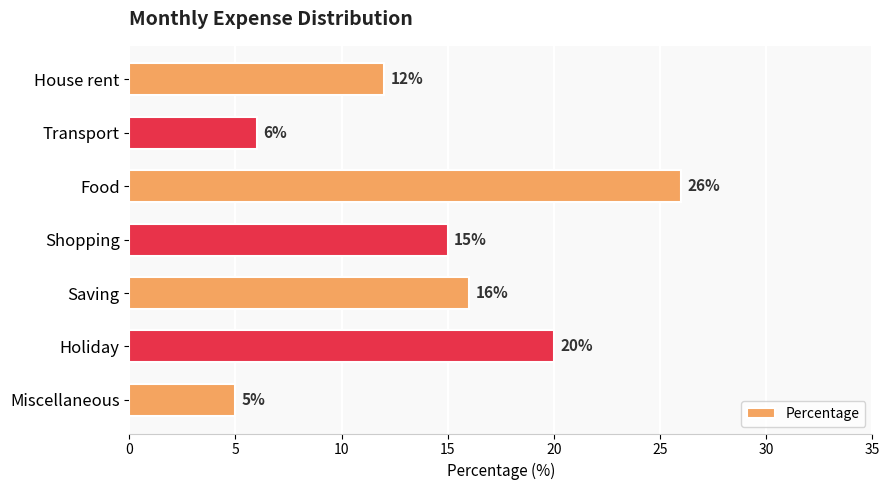

Rank the categories by value from lowest to highest.

Miscellaneous, Transport, House rent, Shopping, Saving, Holiday, Food